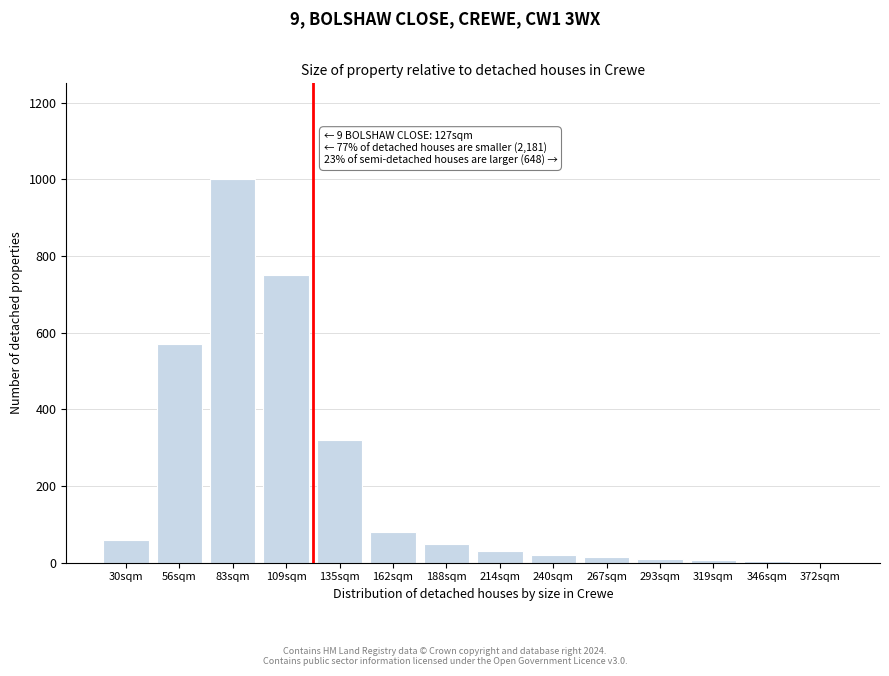

At which category does the chart reach its peak across all series?

83sqm